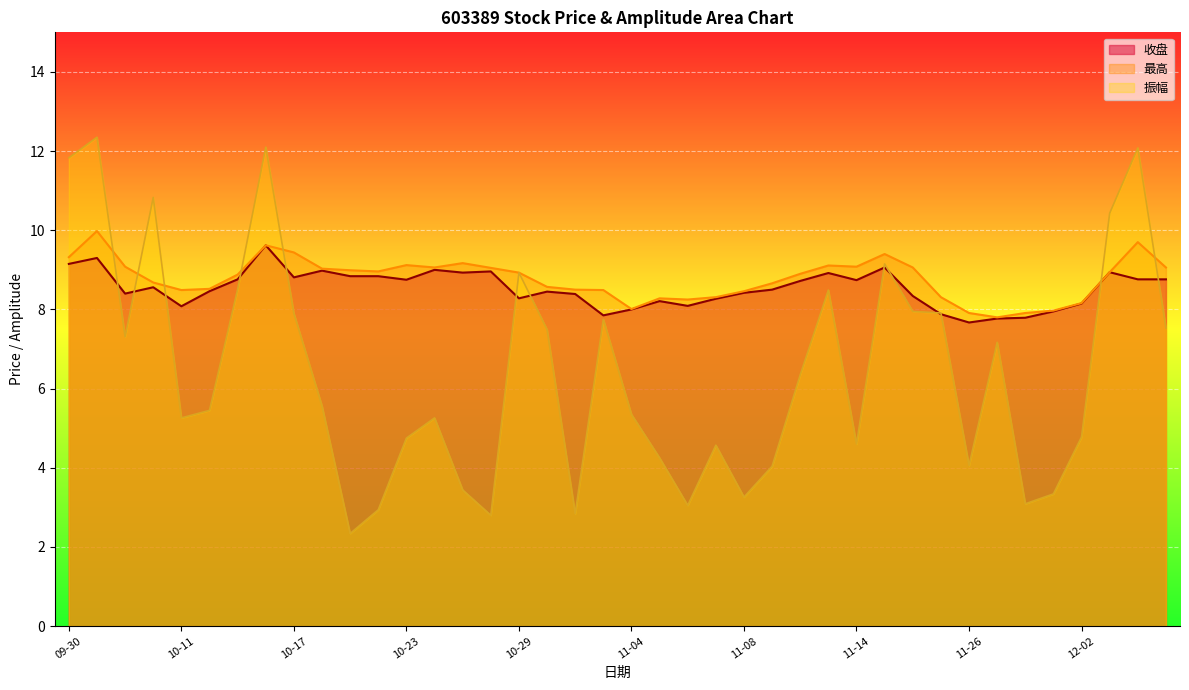

What is the label of the 6th point from the left?

2024-10-14